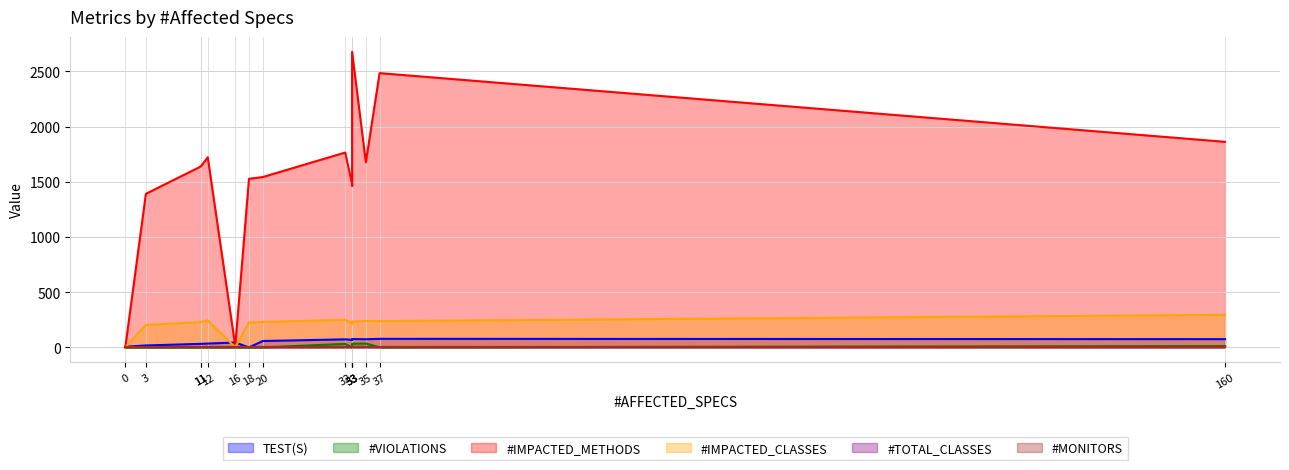

Between 160 and 16, which is larger?

160